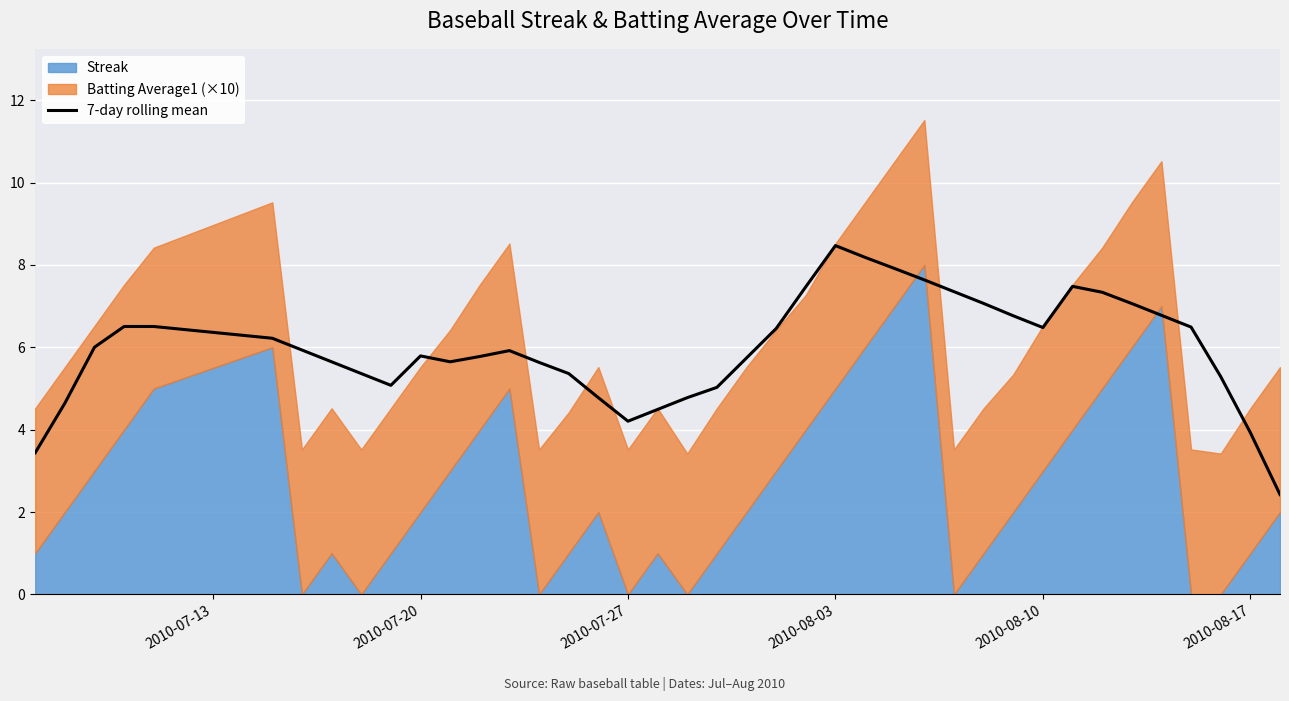

At which label does 7-day rolling mean reach its peak?

2010-08-03